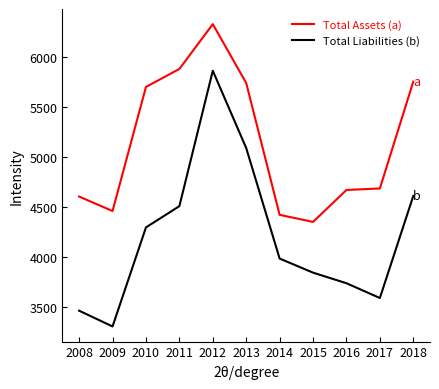

At which category does the chart reach its peak across all series?

2012